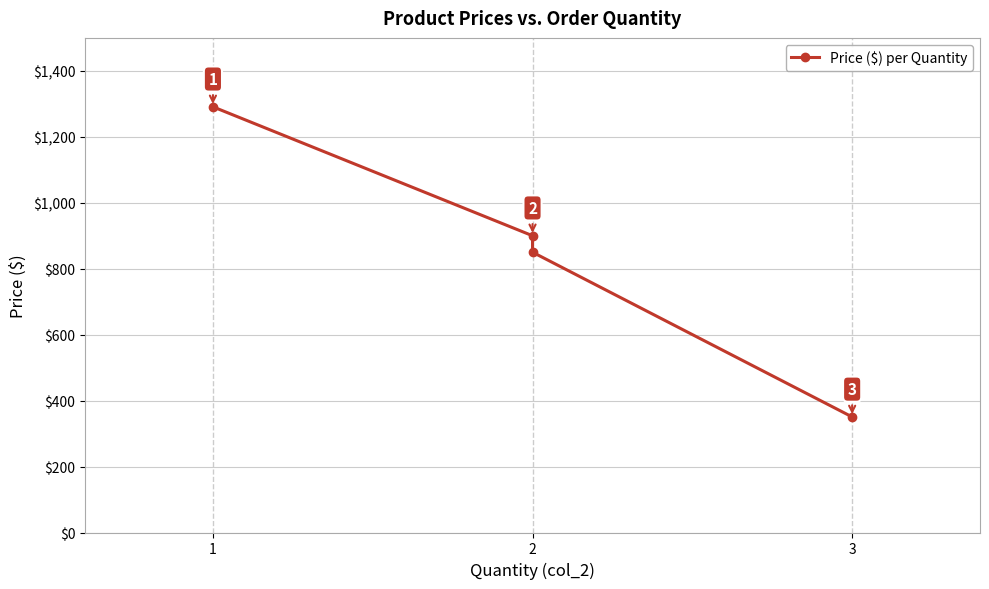

How many values exceed 900?

1